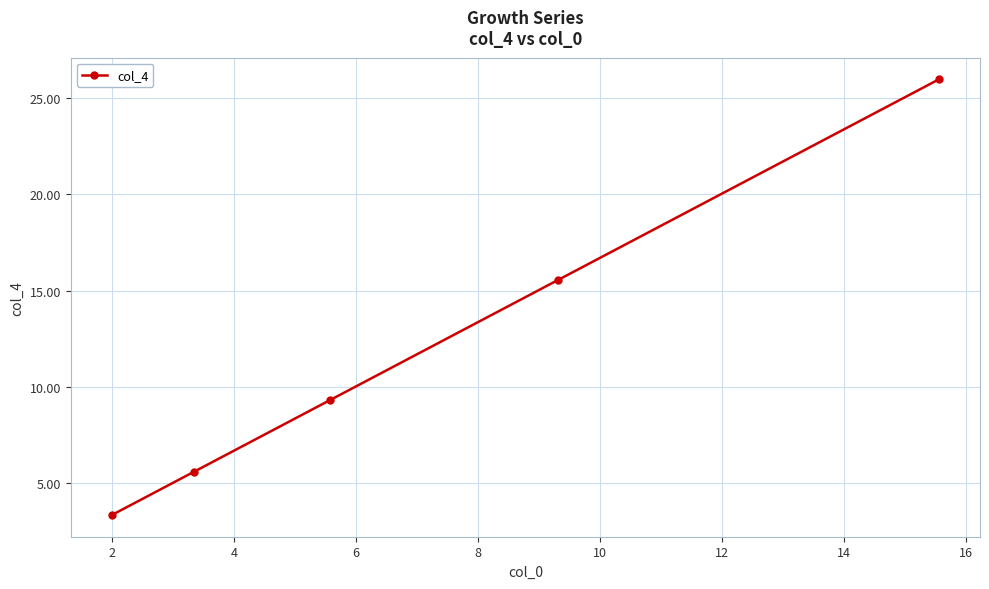

What is the sum of all values?

59.8